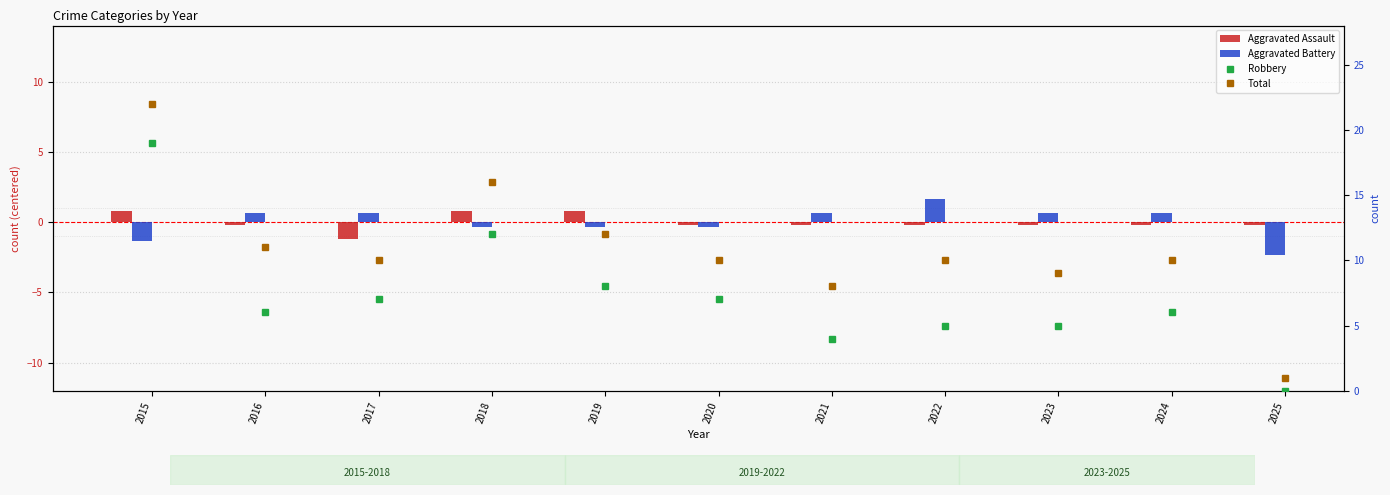

Count the number of categories in the chart.

11